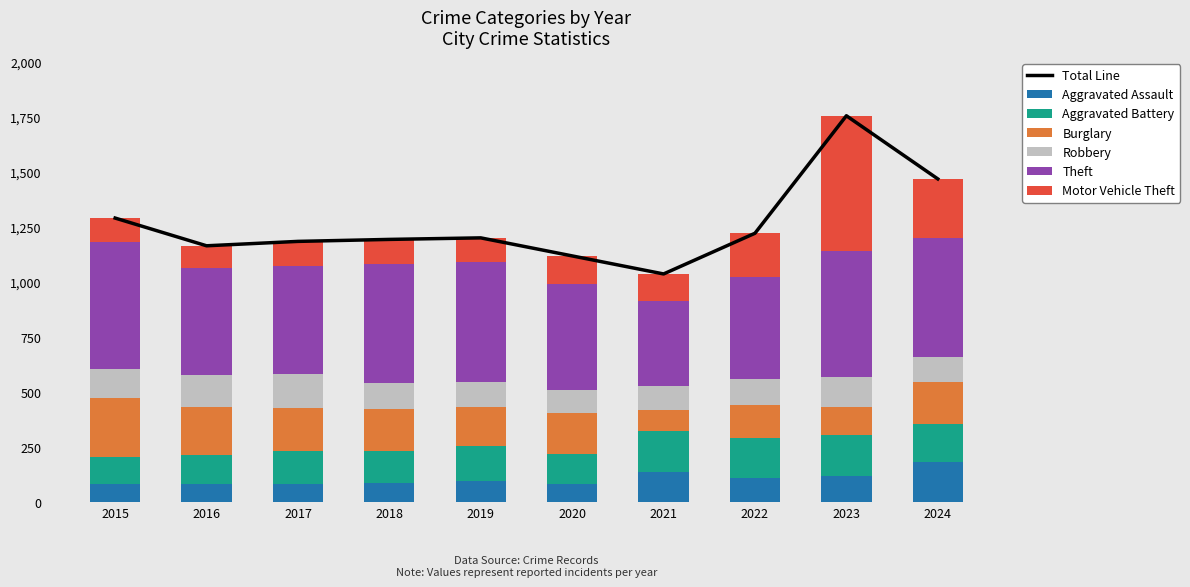

Reading right to left, list all the values displayed in this chart.

Aggravated Assault: 2024=183	2023=118	2022=110	2021=139	2020=81	2019=95	2018=88	2017=84	2016=83	2015=83
Aggravated Battery: 2024=173	2023=189	2022=183	2021=183	2020=137	2019=160	2018=145	2017=148	2016=130	2015=121
Burglary: 2024=189	2023=127	2022=148	2021=98	2020=185	2019=177	2018=190	2017=195	2016=221	2015=268
Robbery: 2024=113	2023=136	2022=117	2021=108	2020=106	2019=116	2018=120	2017=155	2016=144	2015=135
Theft: 2024=542	2023=572	2022=467	2021=386	2020=483	2019=542	2018=539	2017=493	2016=488	2015=573
Motor Vehicle Theft: 2024=269	2023=614	2022=197	2021=123	2020=127	2019=111	2018=112	2017=110	2016=99	2015=111